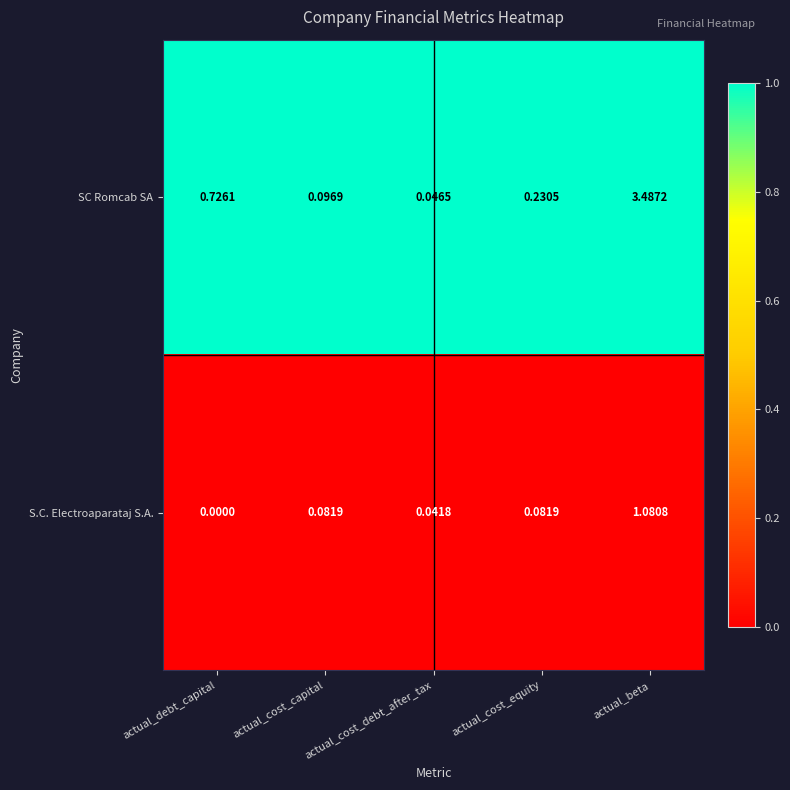

Rank the series at actual_beta from lowest to highest value.

S.C. Electroaparataj S.A., SC Romcab SA